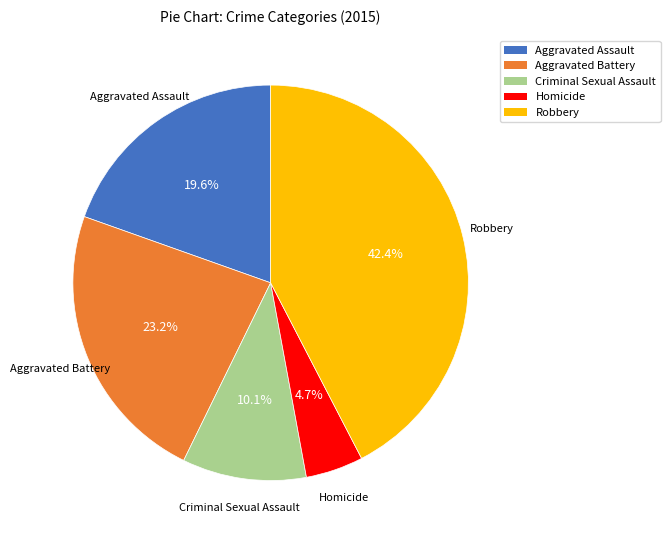

Does Criminal Sexual Assault account for over 50% of the chart?

No